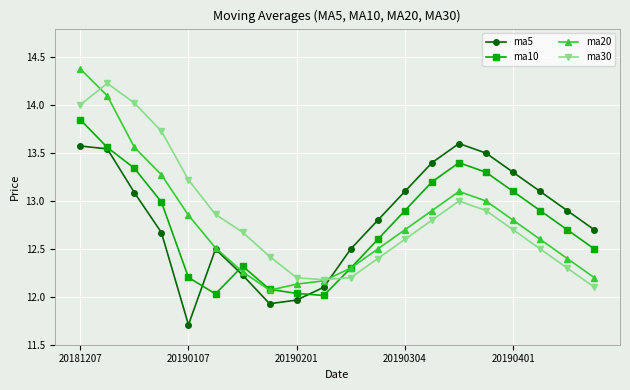

What is the value of the ma30 point at the 18th from the left?

12.5